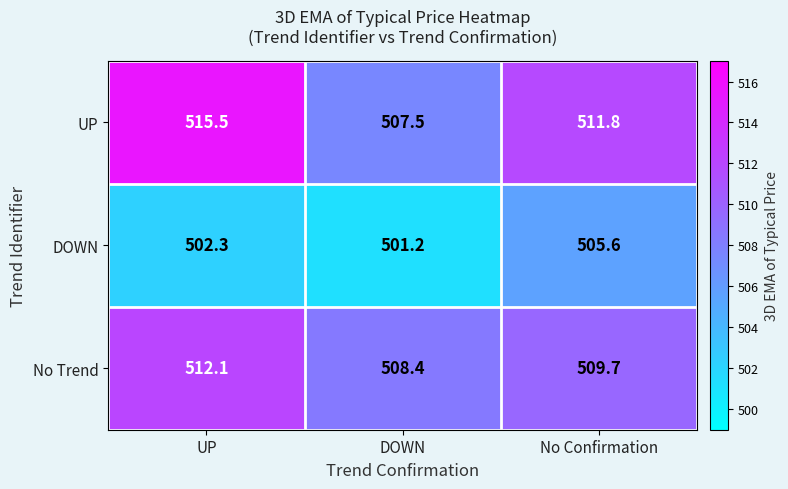

At which label is UP closest to 511?

No Confirmation